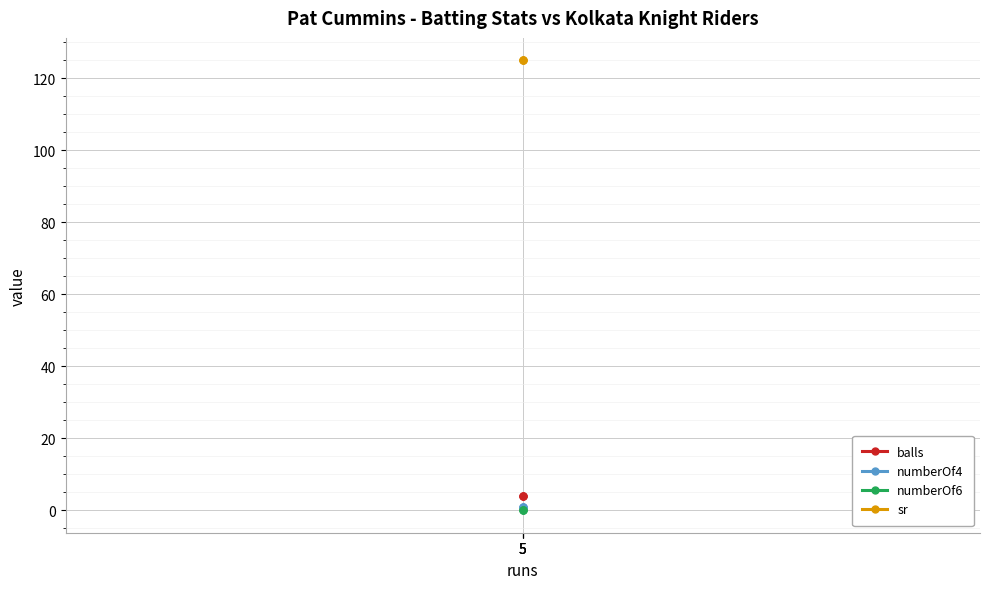

How many categories are shown in the chart?

3